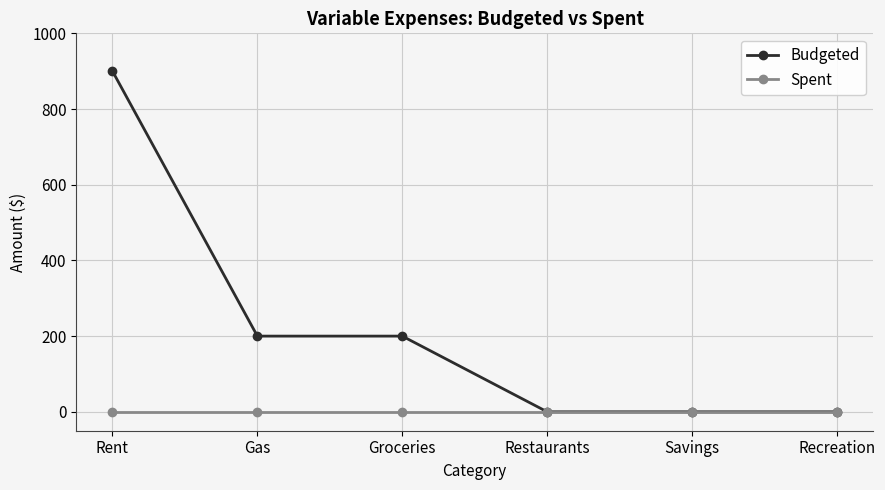

The value of Spent at Restaurants is 0. True or false?

True